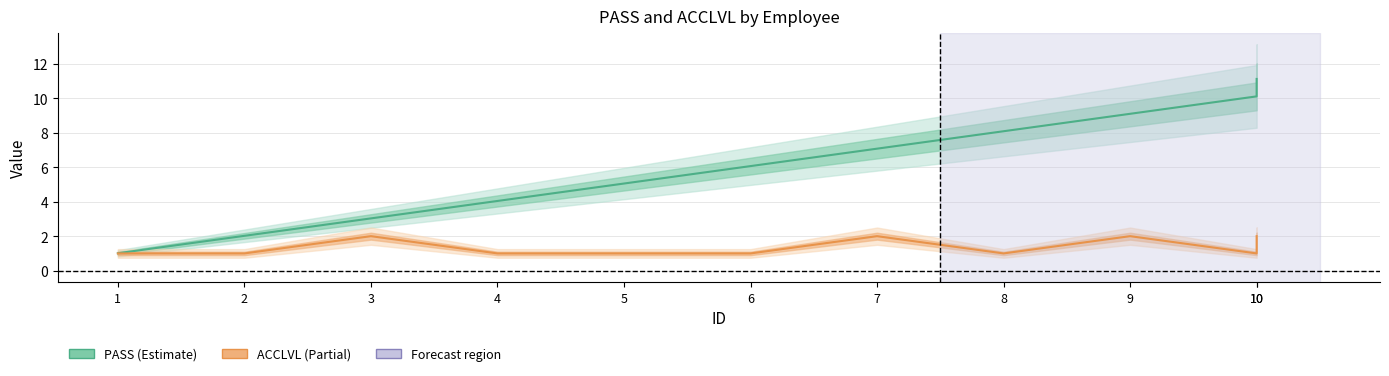

What is the difference between the maximum and second lowest values in the PASS series?

9.1